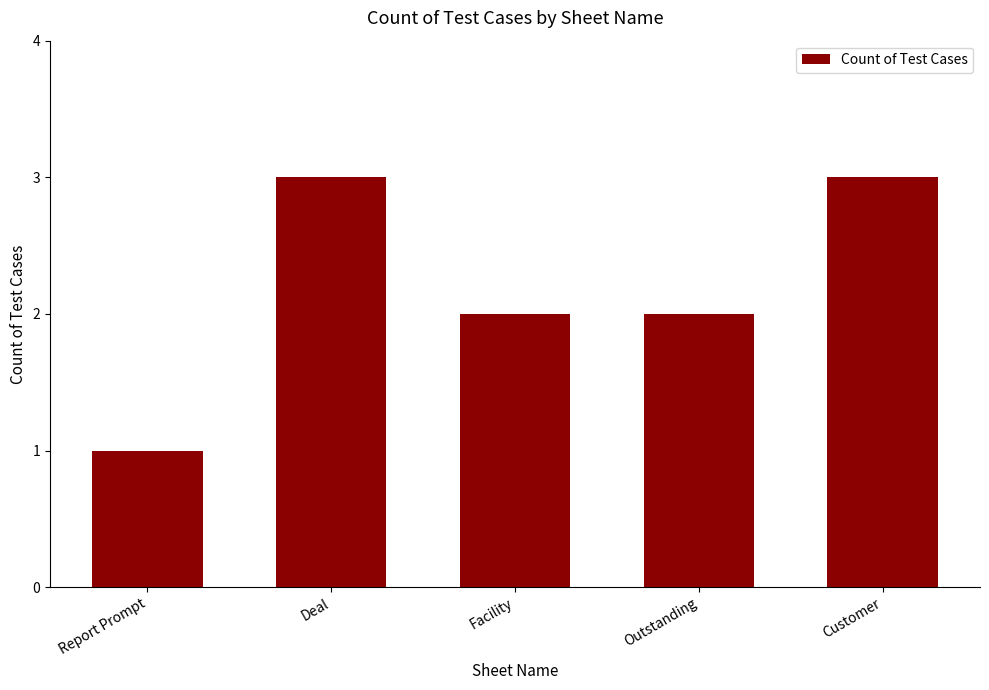

What is the value of the 1st bar from the left?

1